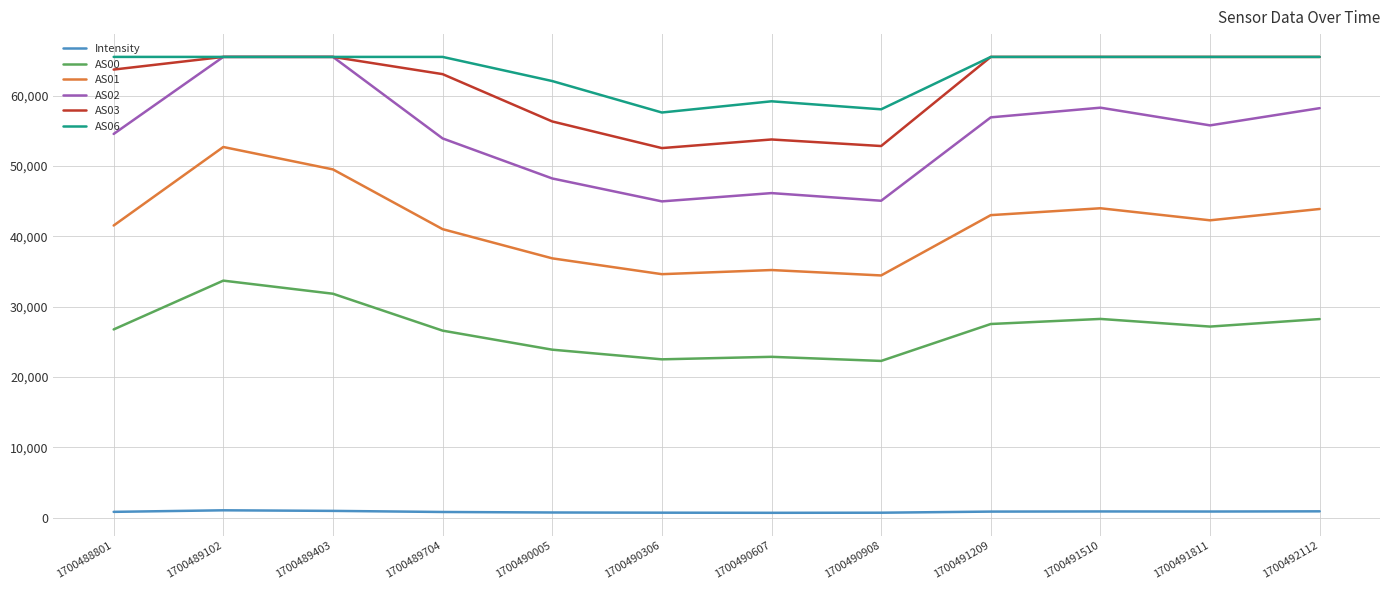

What is the minimum value for AS06?

57627.0